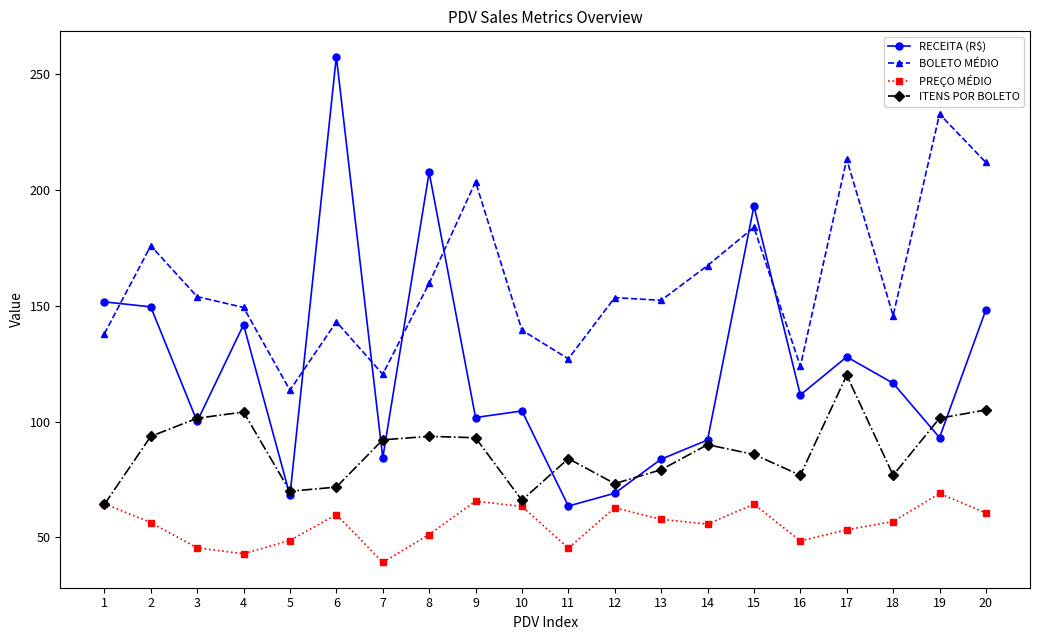

Is it true that ITENS POR BOLETO equals 28.9 at 15?

False